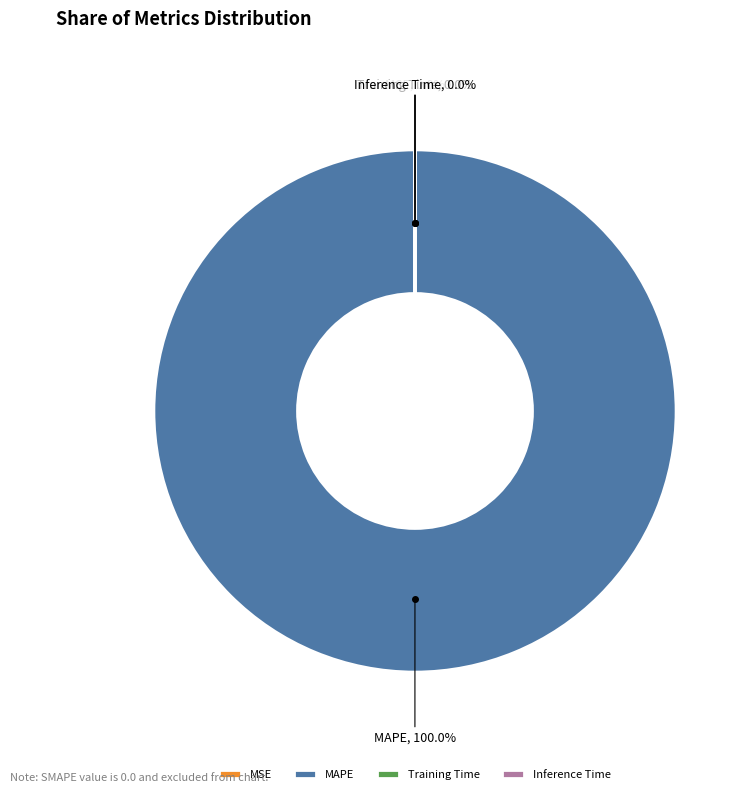

What is the majority slice?

MAPE